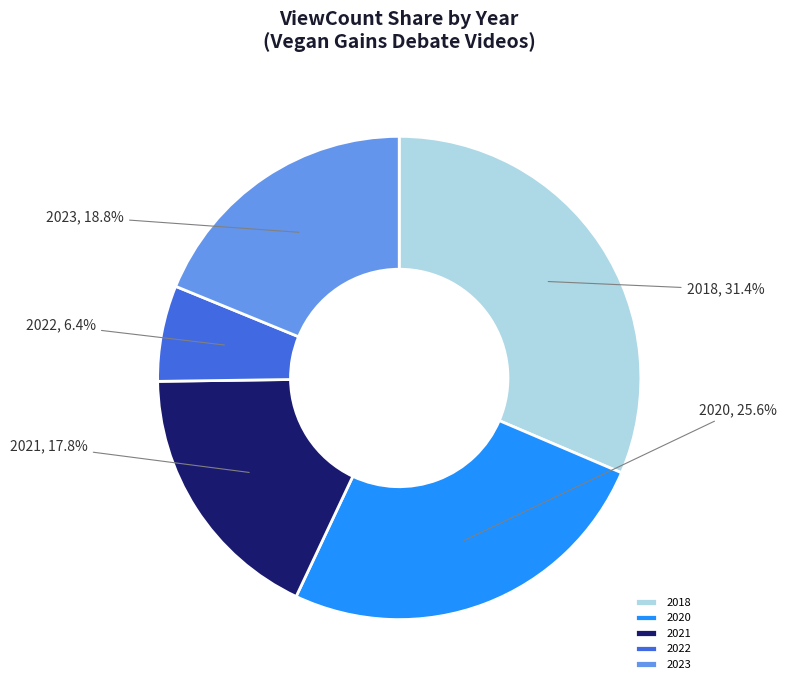

Which category has the smallest portion of the pie?

2022